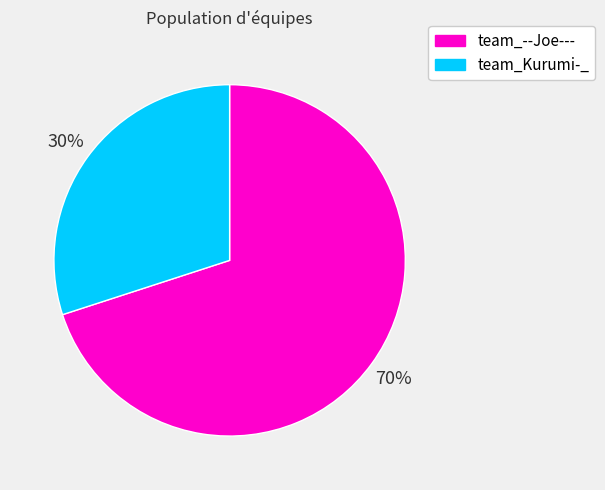

True or false: team_--Joe--- accounts for 62% of the total.

False